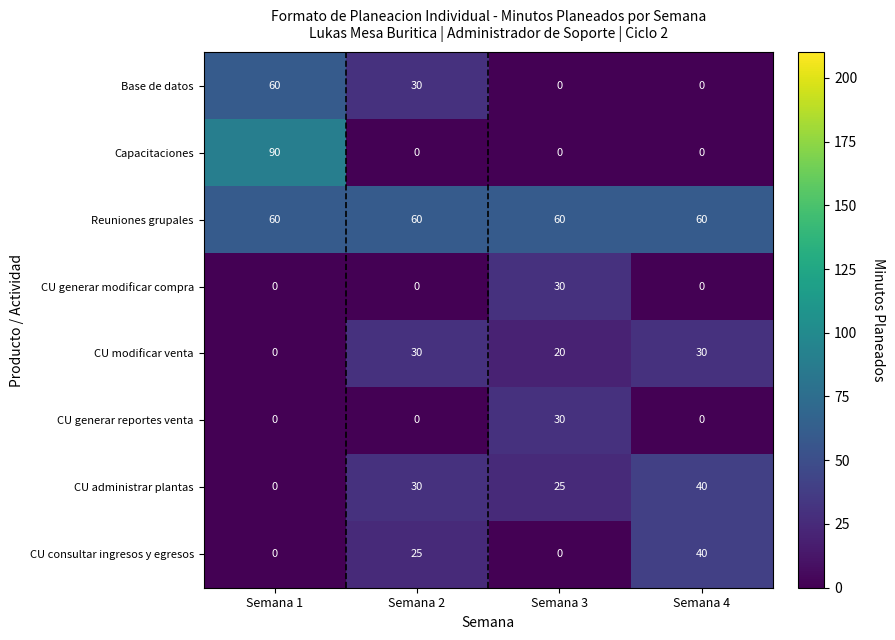

How many series are shown in this chart?

8